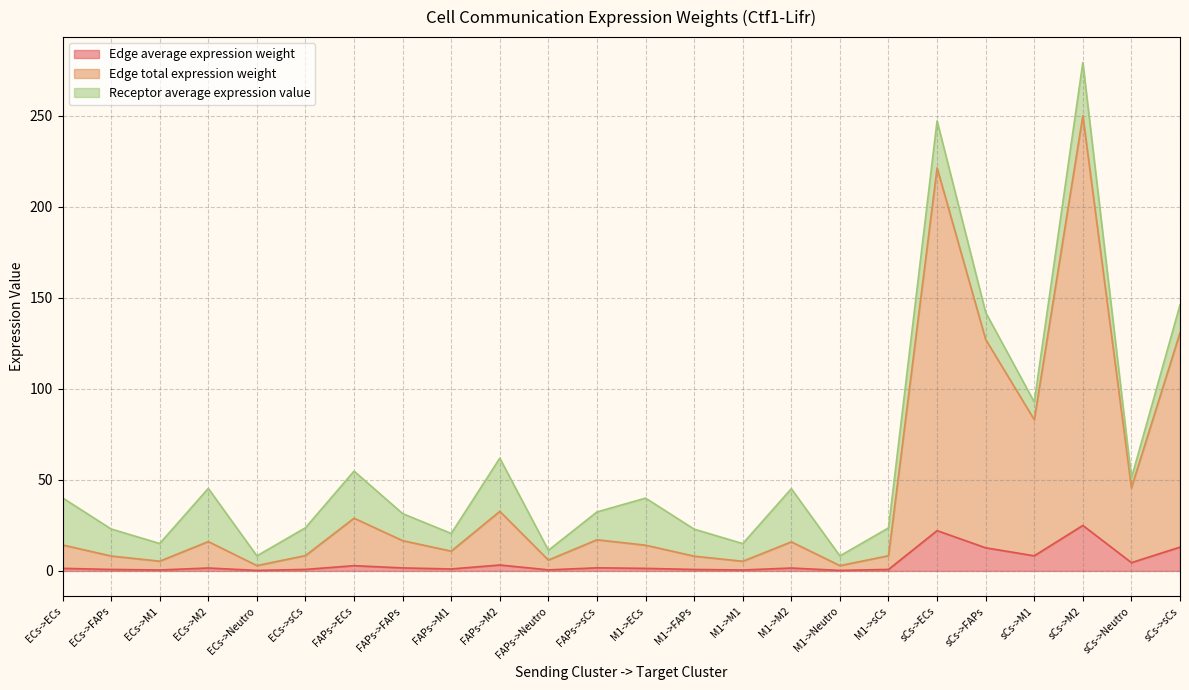

True or false: Edge average expression weight has a value of 12.7 at sCs->FAPs.

True